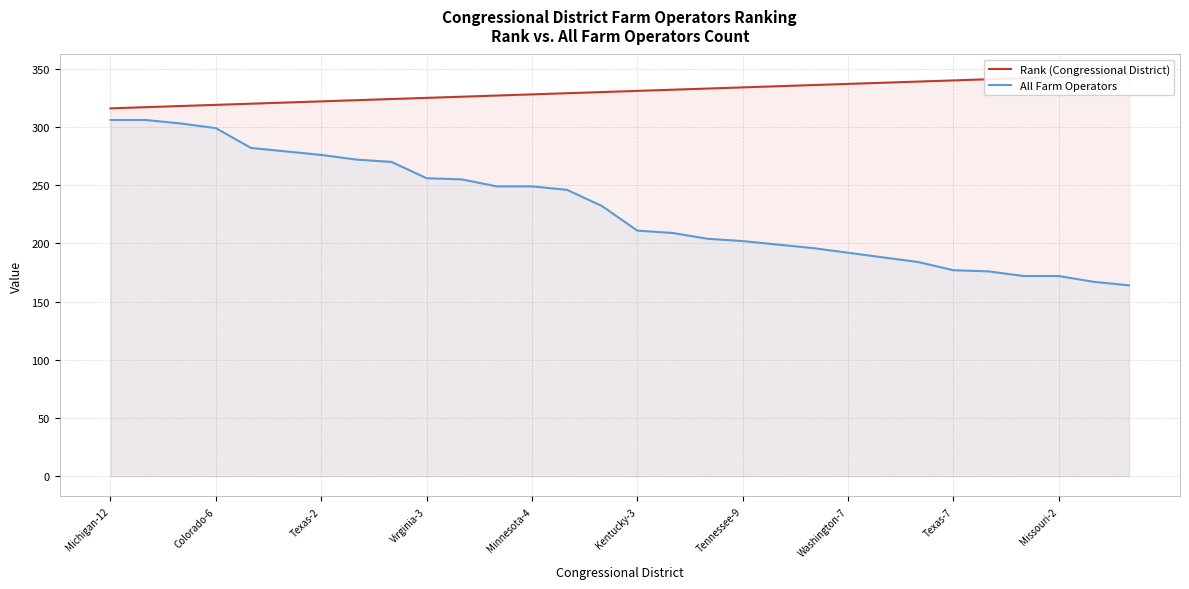

Does the chart display data point markers on the line(s)?

No